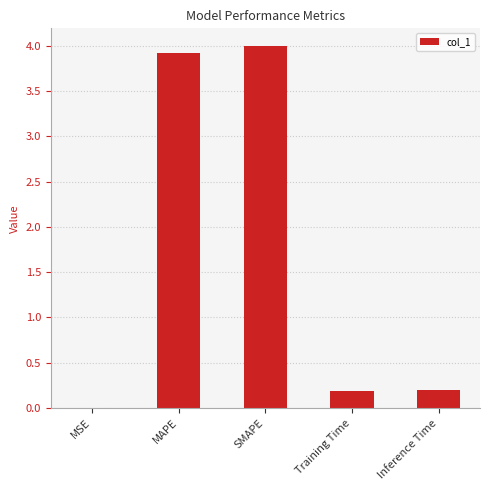

What is the approximate value at MAPE?

3.9